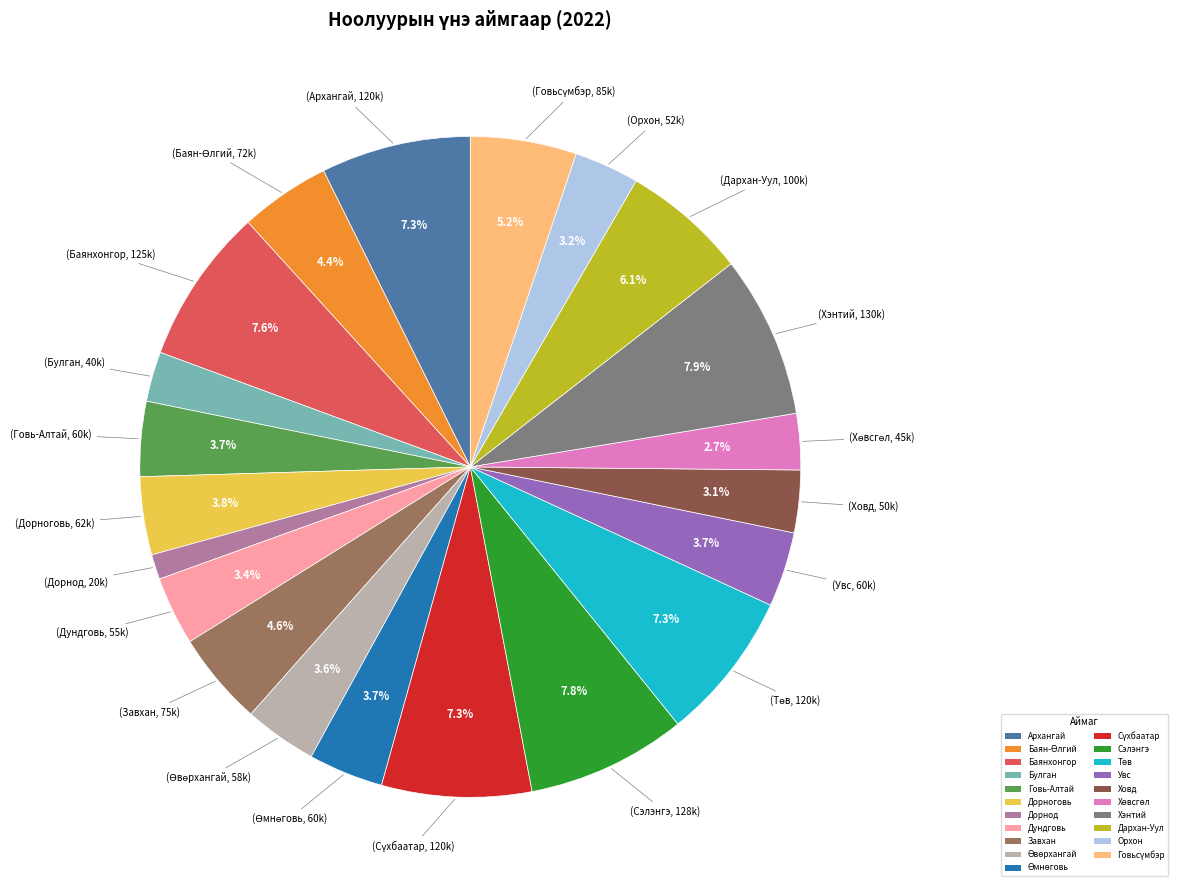

Combined, do Архангай and Ховд account for over 50%?

No